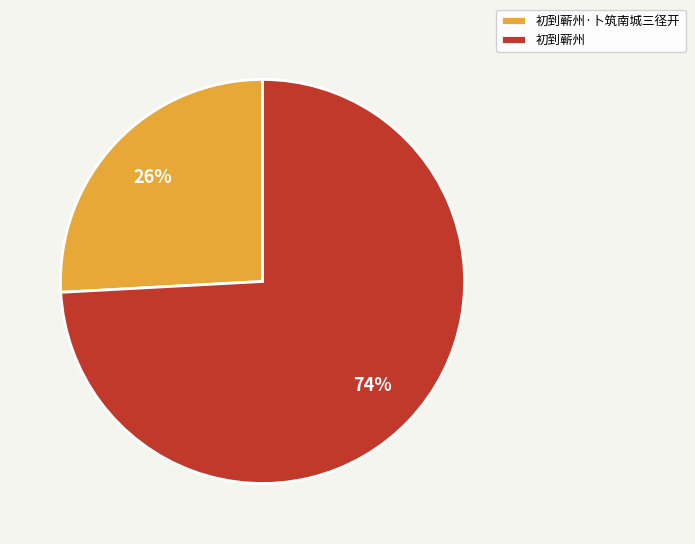

To the nearest percent, what is the difference between the largest and smallest slice percentages?

48%